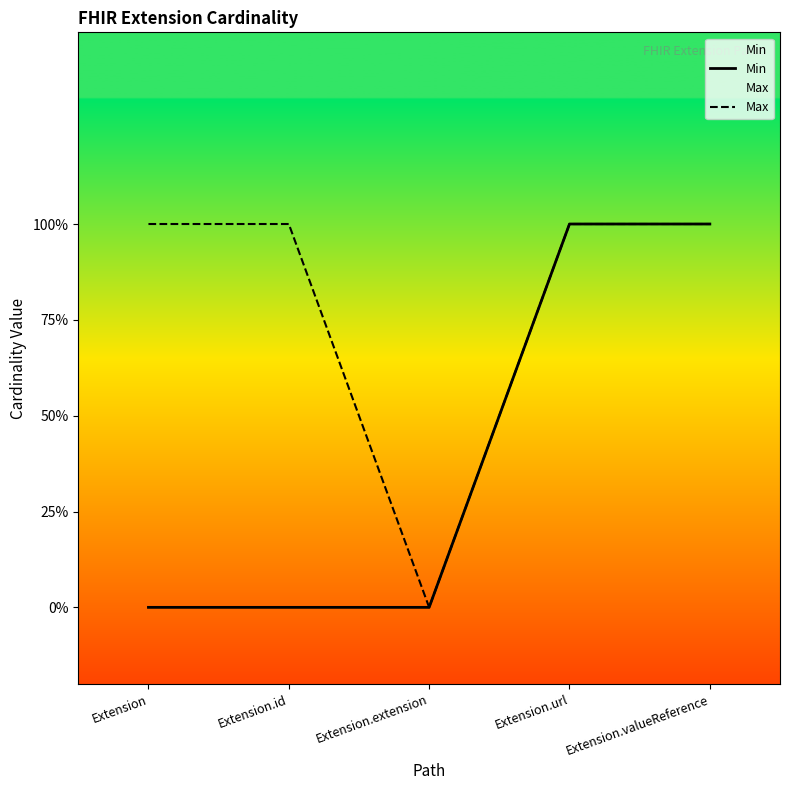

What is the value of the Max point at the 1st from the left?

1